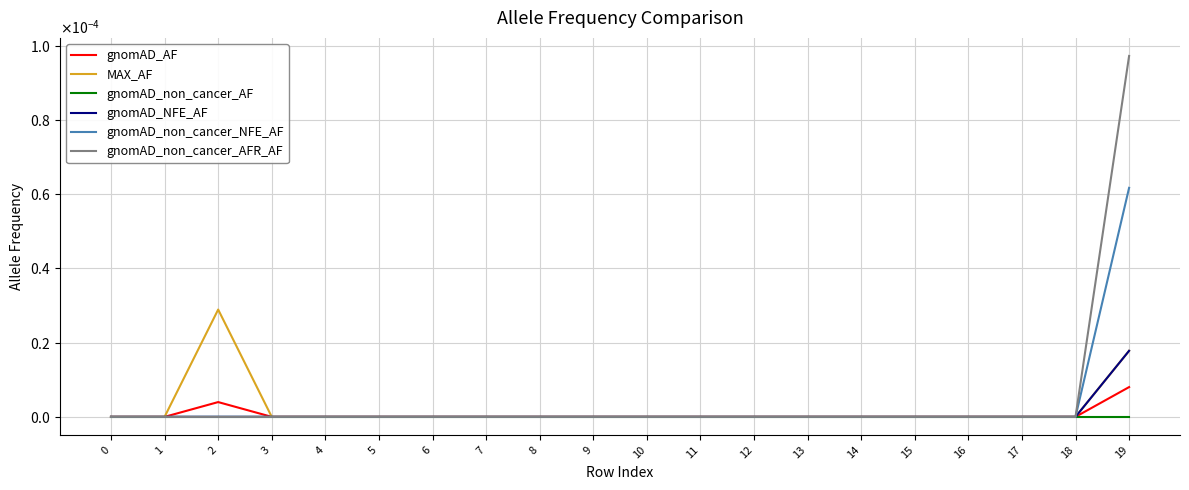

What are all the series names shown in the legend?

gnomAD_AF, MAX_AF, gnomAD_non_cancer_AF, gnomAD_NFE_AF, gnomAD_non_cancer_NFE_AF, gnomAD_non_cancer_AFR_AF